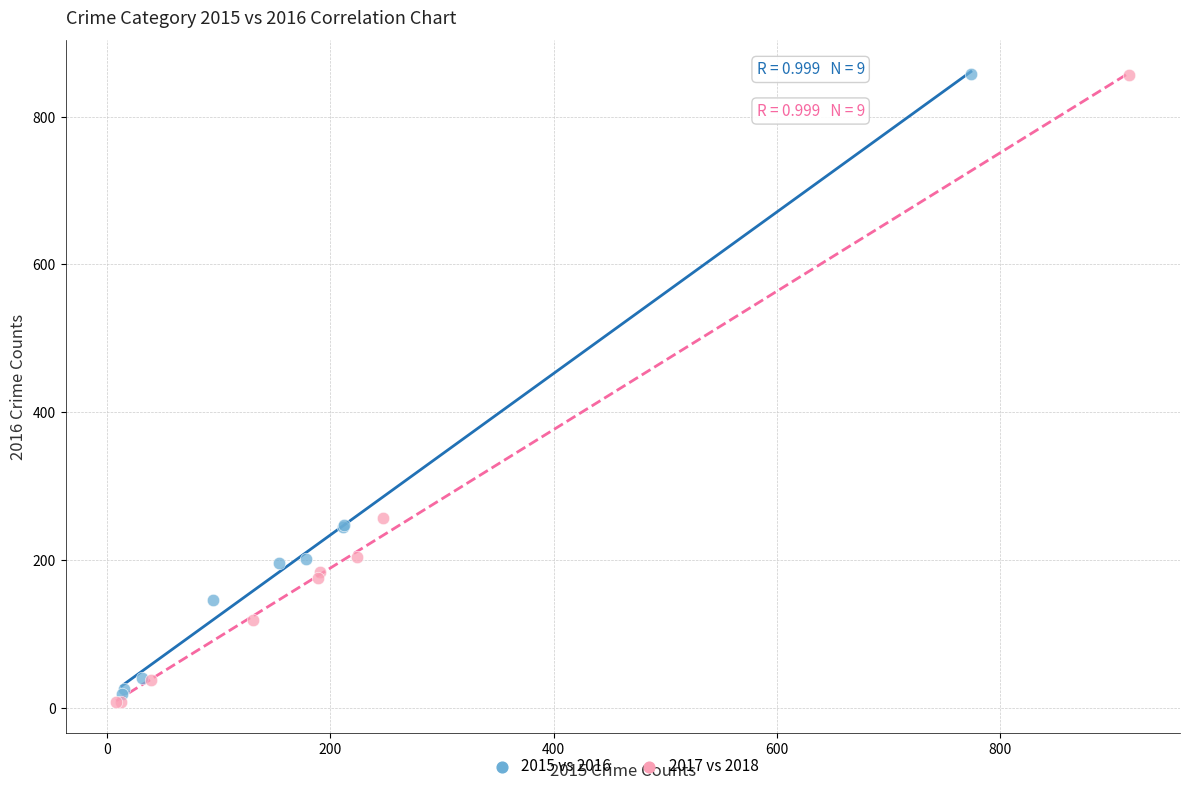

Which series has the largest Y range (max minus min)?

2017 vs 2018